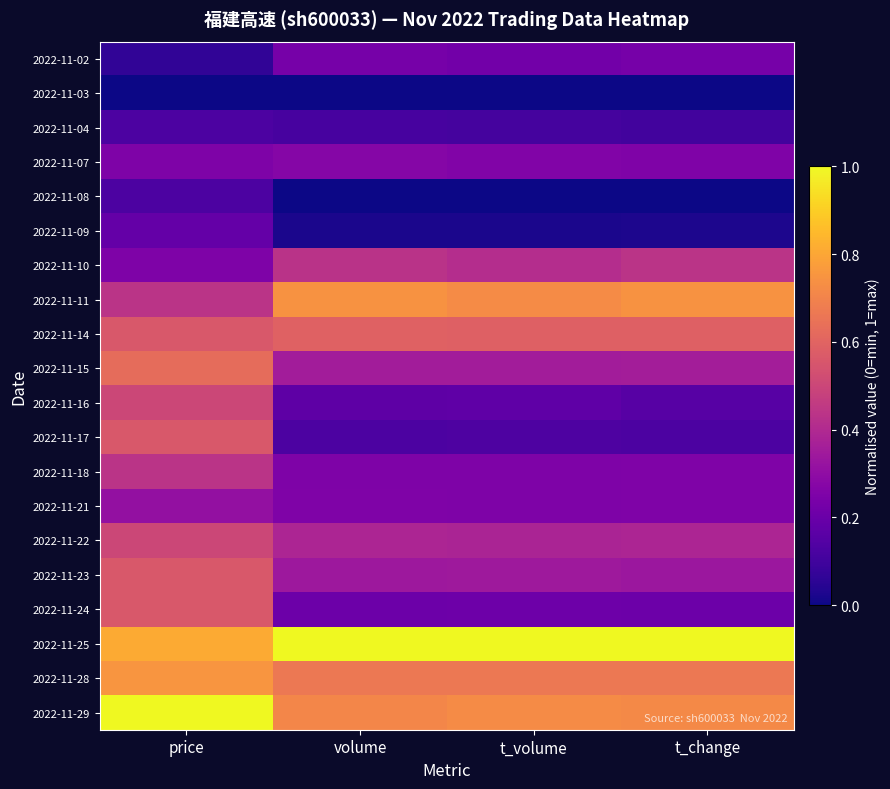

Reading left to right, what are all the values shown in this chart?

2022-11-02: price=0.1	volume=0.2	t_volume=0.2	t_change=0.2
2022-11-03: price=0.0	volume=0.0	t_volume=0.0	t_change=0.0
2022-11-04: price=0.1	volume=0.1	t_volume=0.1	t_change=0.1
2022-11-07: price=0.2	volume=0.3	t_volume=0.3	t_change=0.3
2022-11-08: price=0.1	volume=0.0	t_volume=0.0	t_change=0.0
2022-11-09: price=0.2	volume=0.0	t_volume=0.0	t_change=0.0
2022-11-10: price=0.2	volume=0.4	t_volume=0.4	t_change=0.4
2022-11-11: price=0.4	volume=0.7	t_volume=0.7	t_change=0.7
2022-11-14: price=0.6	volume=0.6	t_volume=0.6	t_change=0.6
2022-11-15: price=0.6	volume=0.4	t_volume=0.4	t_change=0.4
2022-11-16: price=0.5	volume=0.2	t_volume=0.2	t_change=0.2
2022-11-17: price=0.6	volume=0.1	t_volume=0.1	t_change=0.1
2022-11-18: price=0.4	volume=0.3	t_volume=0.3	t_change=0.3
2022-11-21: price=0.3	volume=0.3	t_volume=0.3	t_change=0.3
2022-11-22: price=0.5	volume=0.4	t_volume=0.4	t_change=0.4
2022-11-23: price=0.6	volume=0.3	t_volume=0.3	t_change=0.3
2022-11-24: price=0.6	volume=0.2	t_volume=0.2	t_change=0.2
2022-11-25: price=0.8	volume=1.0	t_volume=1.0	t_change=1.0
2022-11-28: price=0.8	volume=0.7	t_volume=0.7	t_change=0.7
2022-11-29: price=1.0	volume=0.7	t_volume=0.7	t_change=0.7